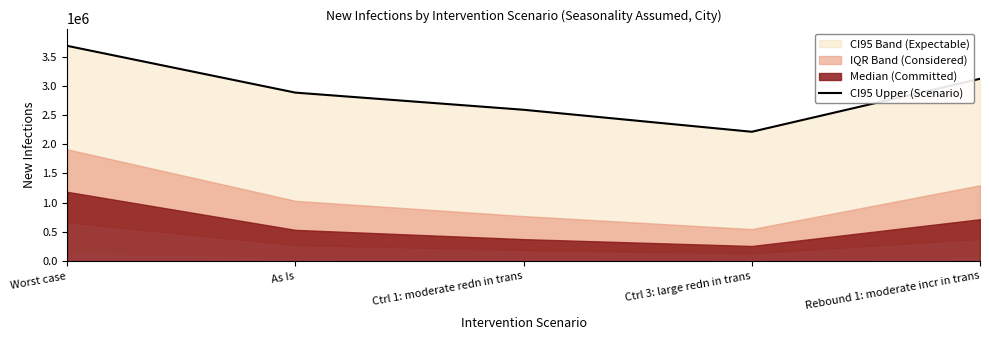

True or false: the data shows 3118768 at Rebound 1: moderate incr in trans.

True